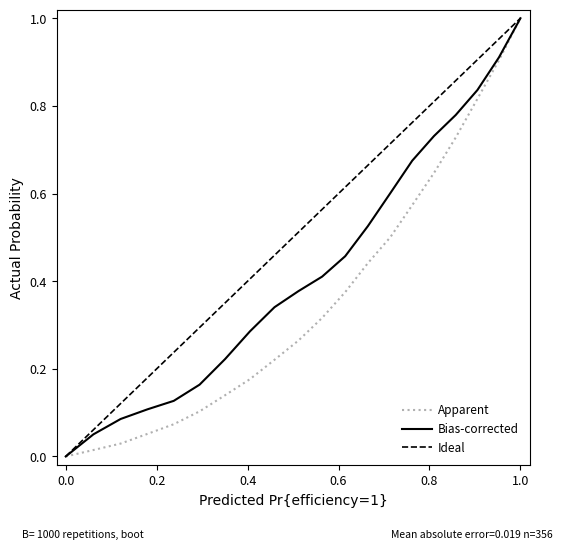

The Apparent series shows 0.4 at 1.0. True or false?

False